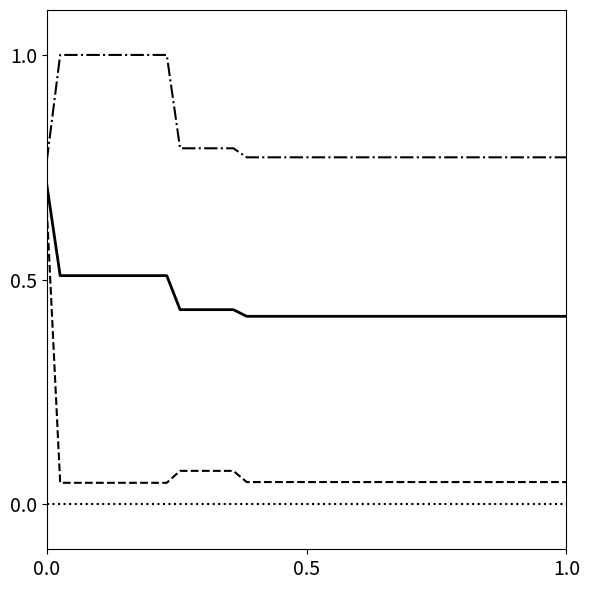

What is the maximum value shown in the chart?

1.0